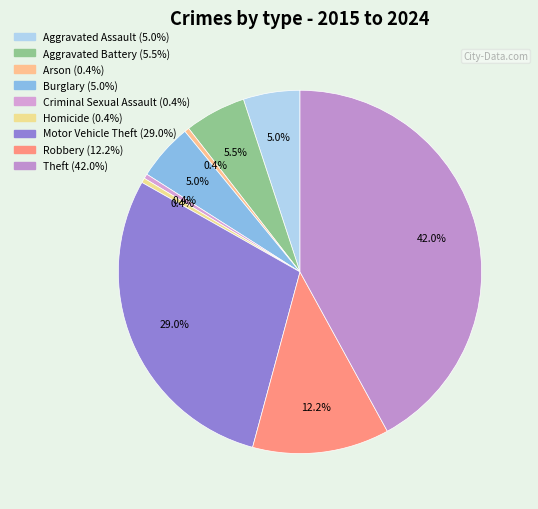

How many slices are in this pie chart?

9